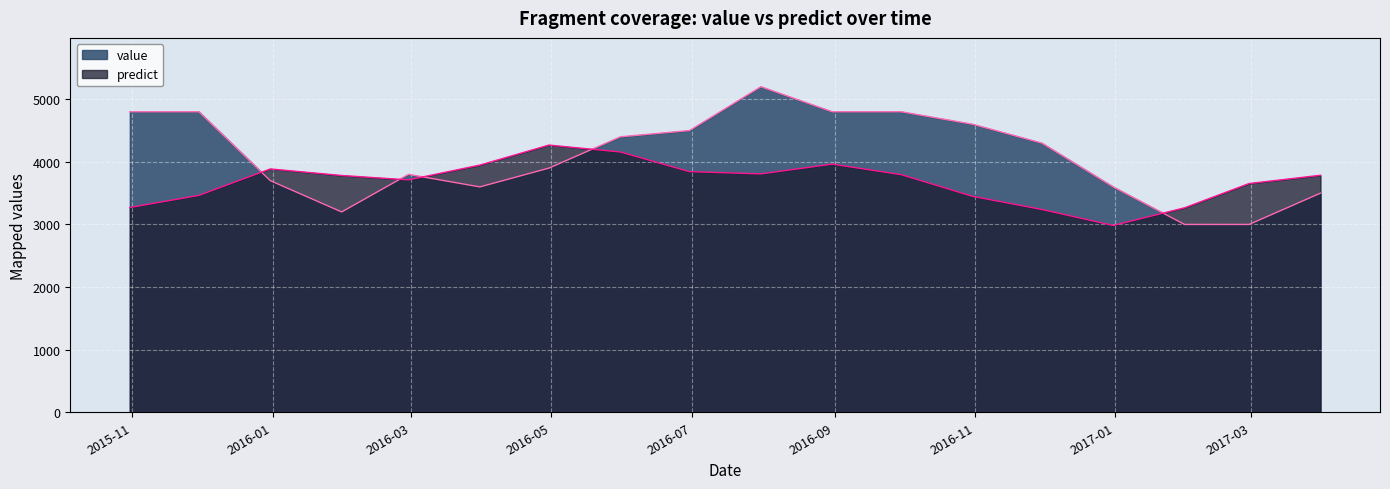

Where is the first local maximum for value?

2016-02-29